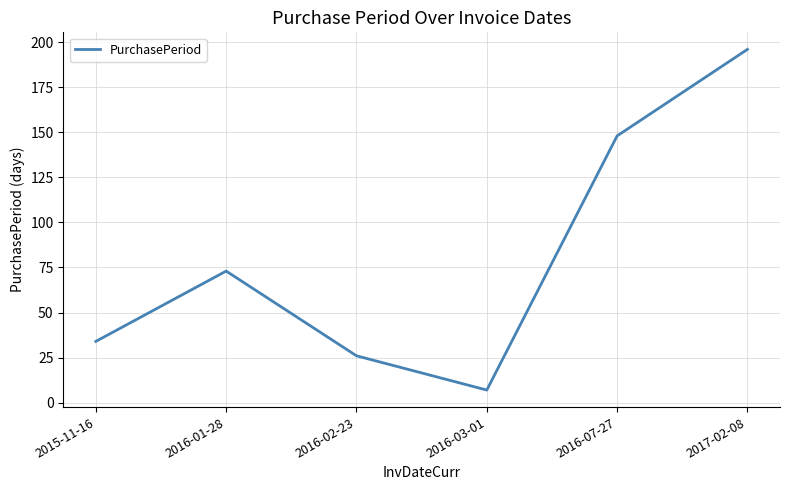

Where is the data nearest to the value 101?

2016-01-28